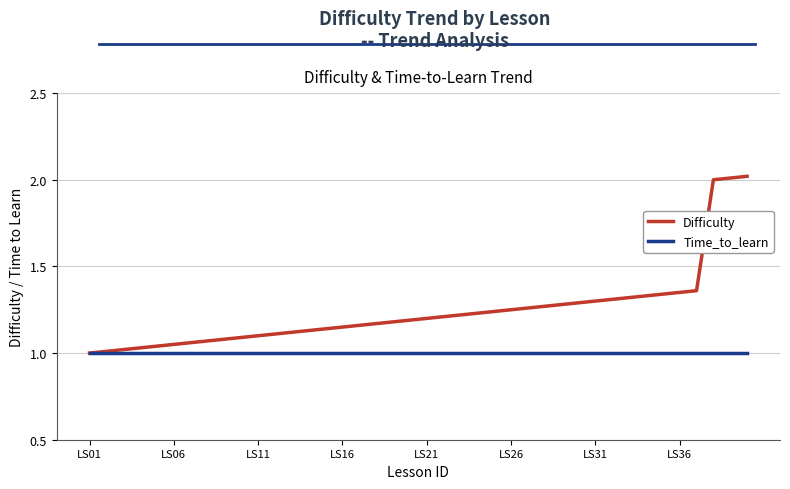

Which series has the largest range (max minus min)?

Difficulty